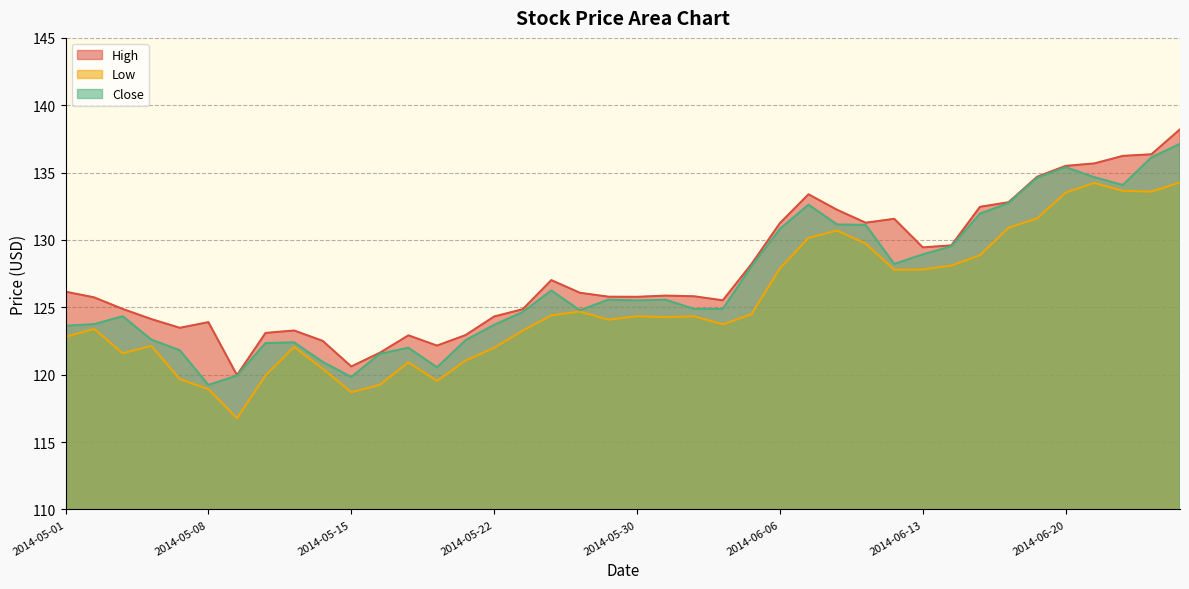

At which category is the sum across all series the highest?

2014-06-26